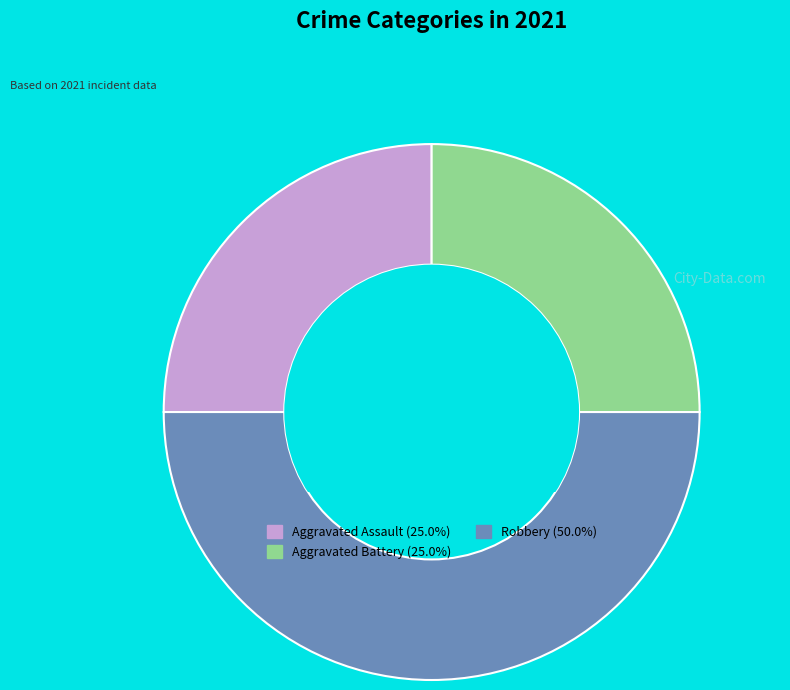

Does Aggravated Assault represent more than half of the total?

No